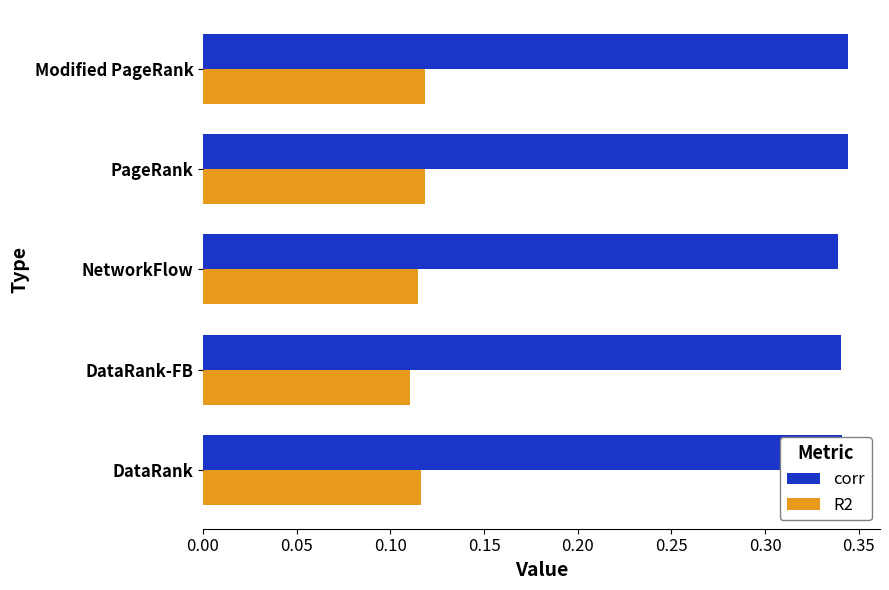

How many R2 values are between 0 and 1?

5